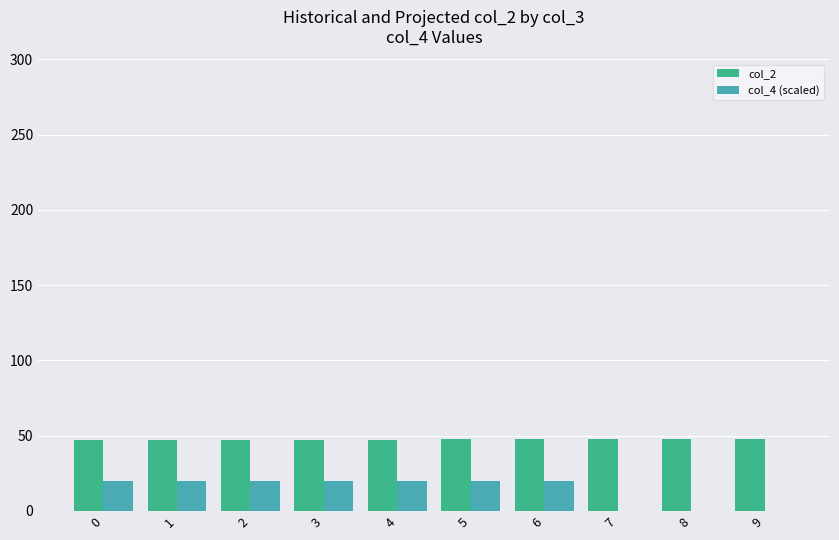

Is the value of col_4 (scaled) at 6 greater than the value of col_2 at 8?

No